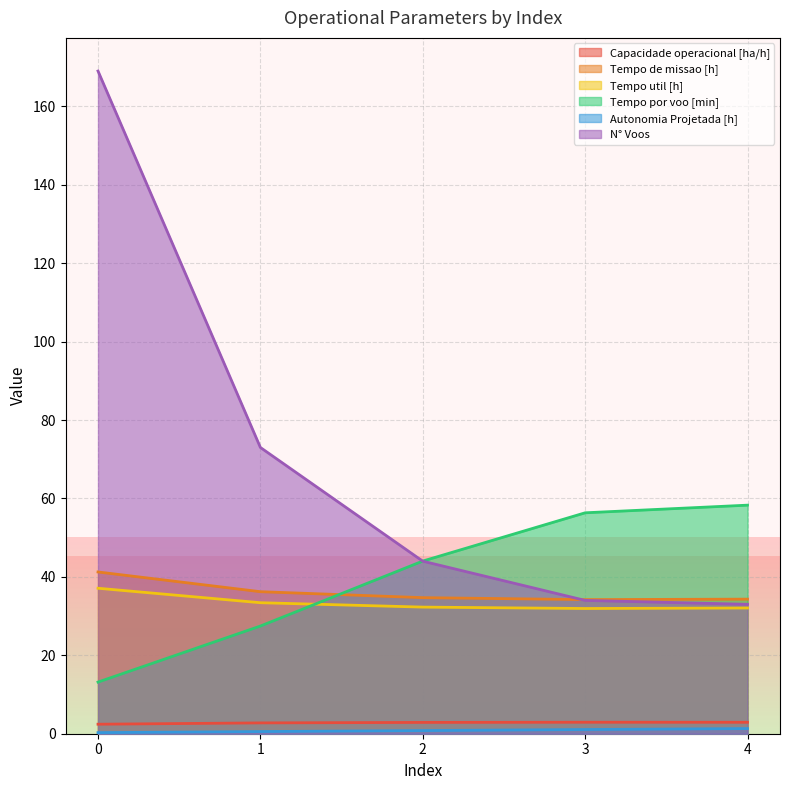

What are all the series names shown in the legend?

Capacidade operacional [ha/h], Tempo de missao [h], Tempo util [h], Tempo por voo [min], Autonomia Projetada [h], N° Voos